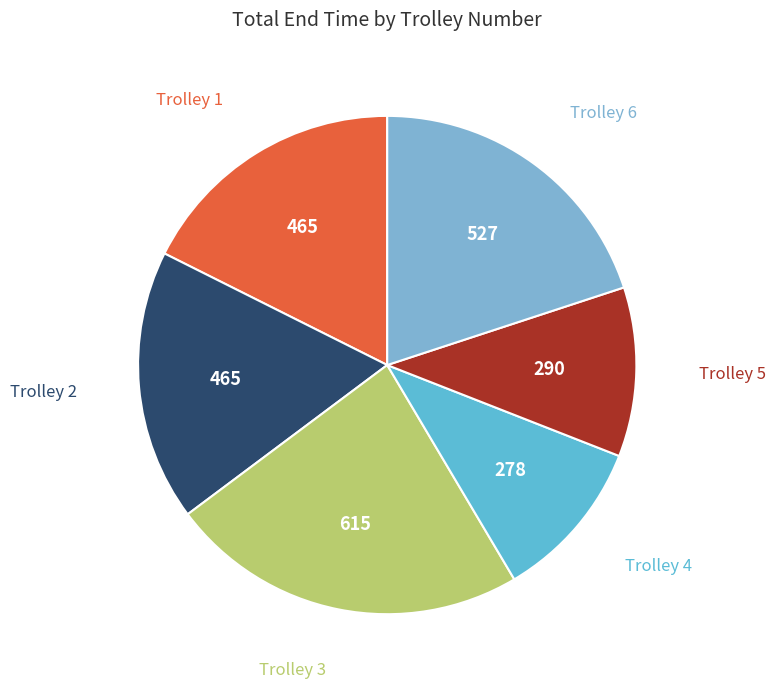

To the nearest percent, what is the difference between the largest and smallest slice percentages?

13%